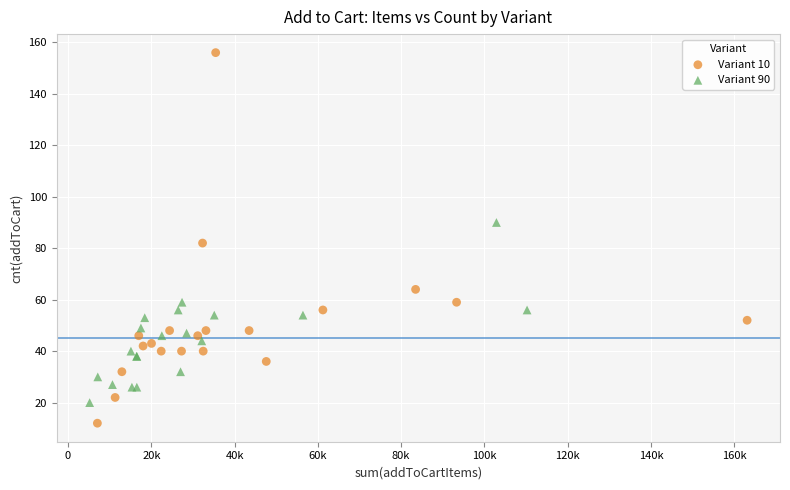

Which series reaches the minimum Y coordinate?

Variant 10